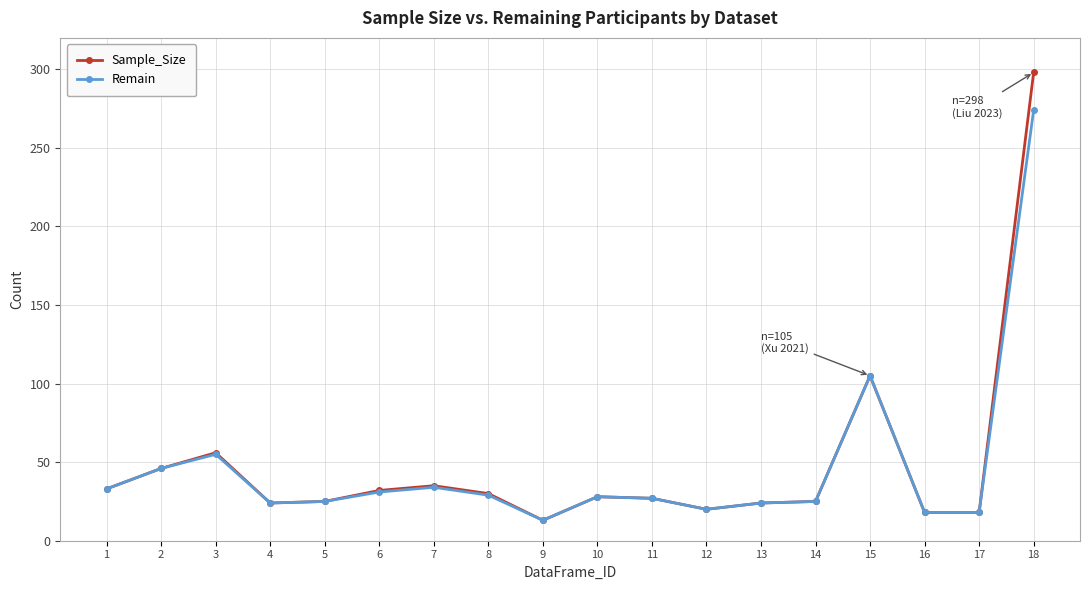

Does the chart display data point markers on the line(s)?

Yes